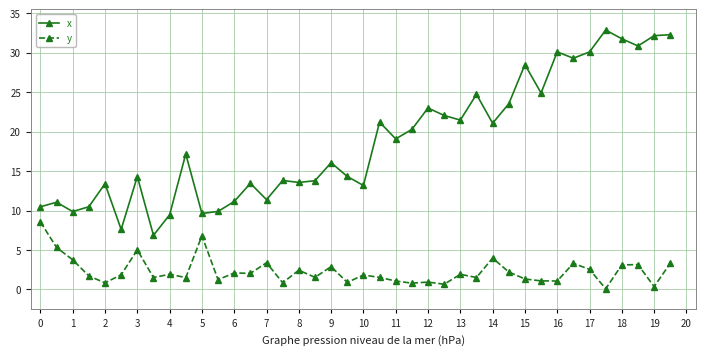

True or false: x and y intersect in this chart.

False